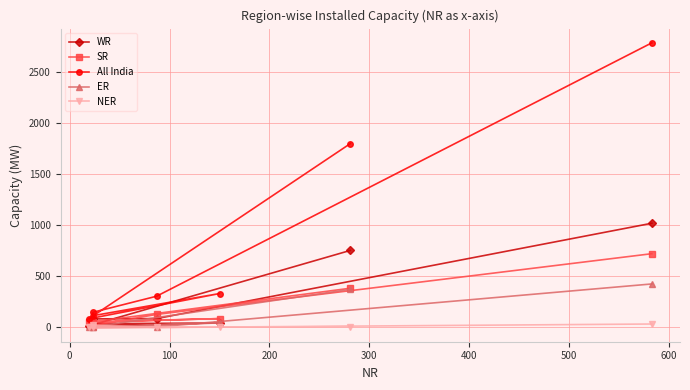

Which series has the largest total across all categories?

All India